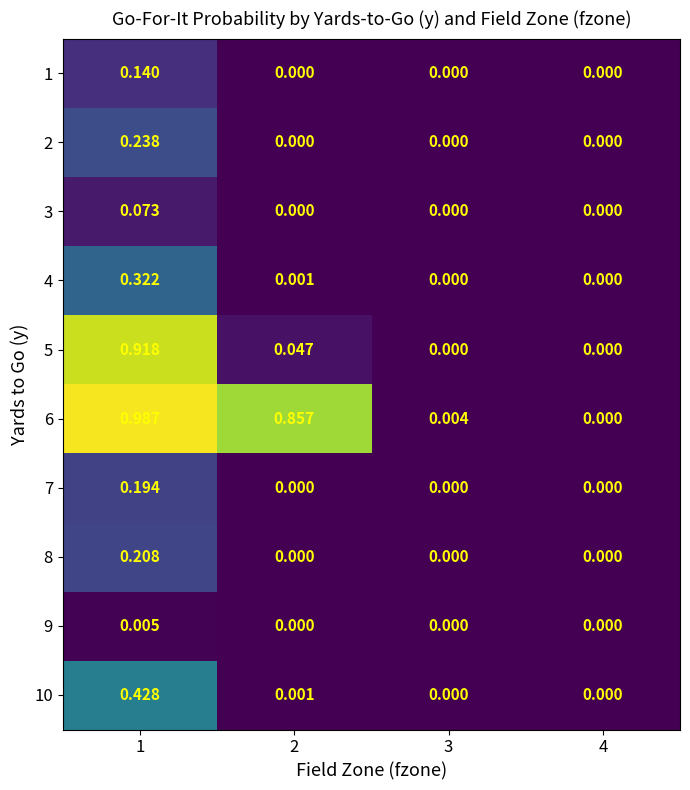

How many data points does each series have?

4